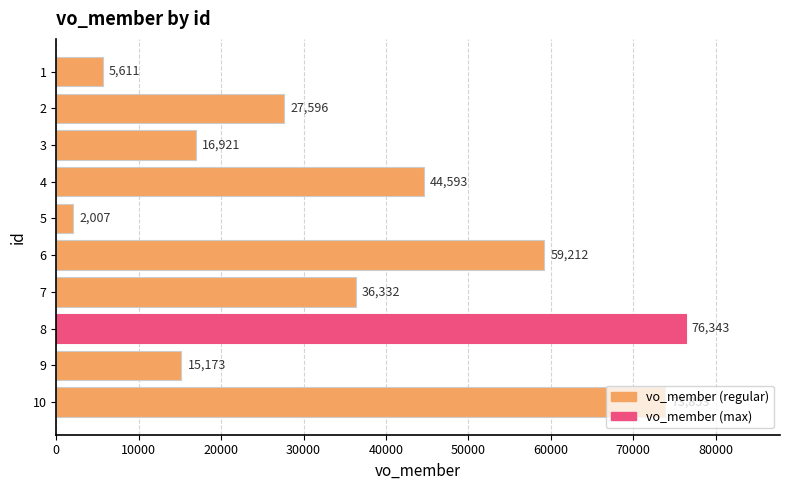

What is the smallest value displayed?

2007